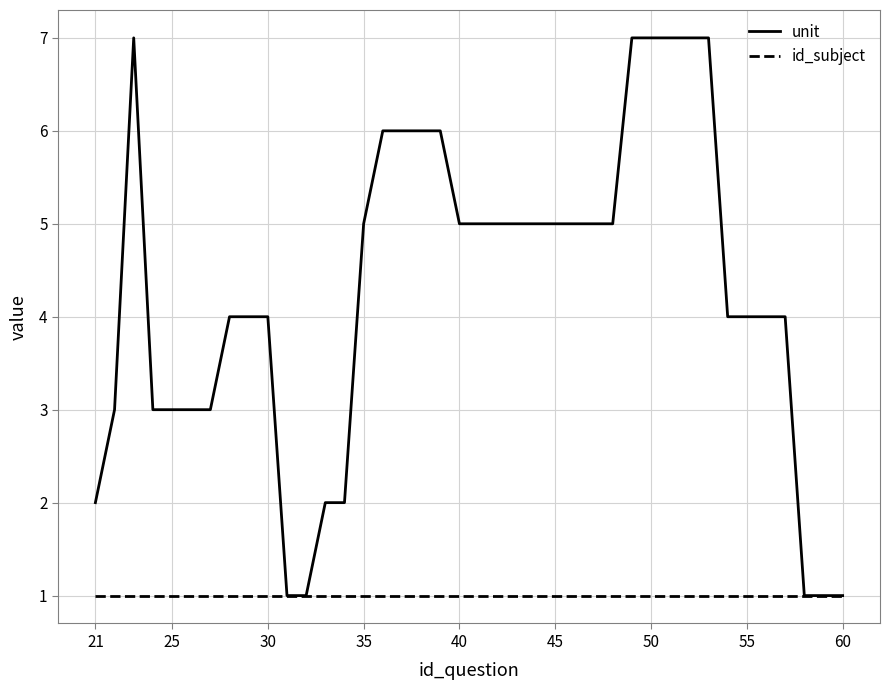

Which series has the largest range (max minus min)?

unit